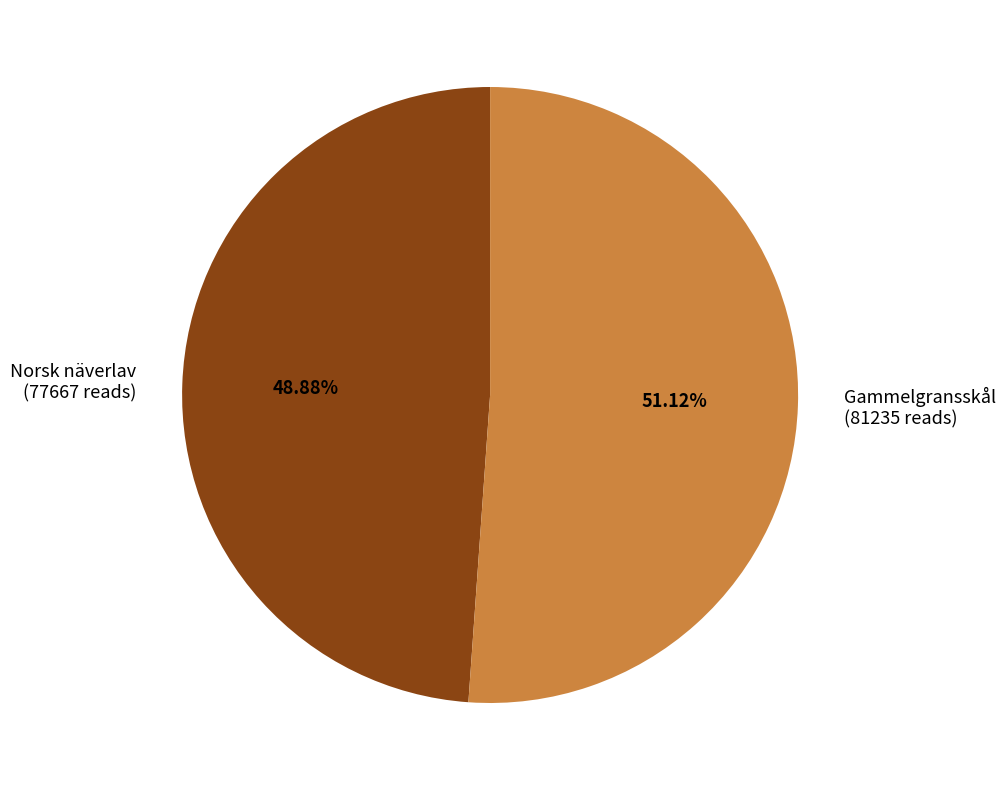

How many slices are in this pie chart?

2